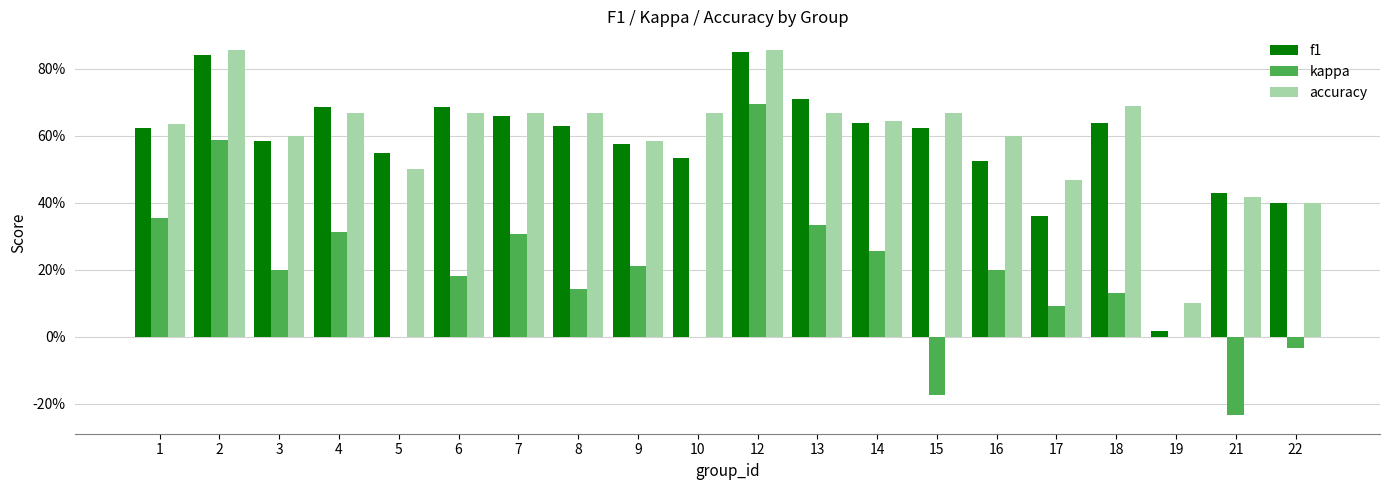

How many accuracy values are between 0 and 1?

20